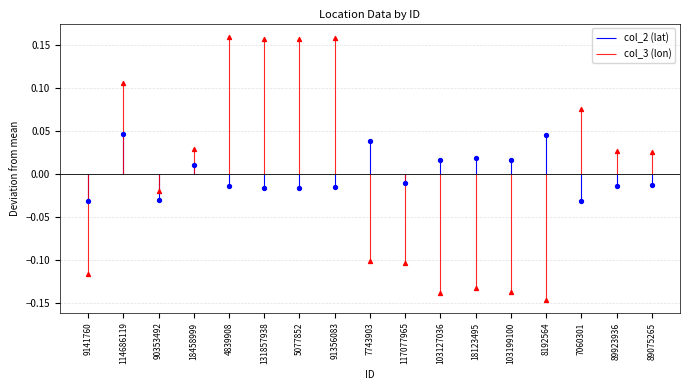

Which series has the widest spread of Y values?

col_3 (lon)